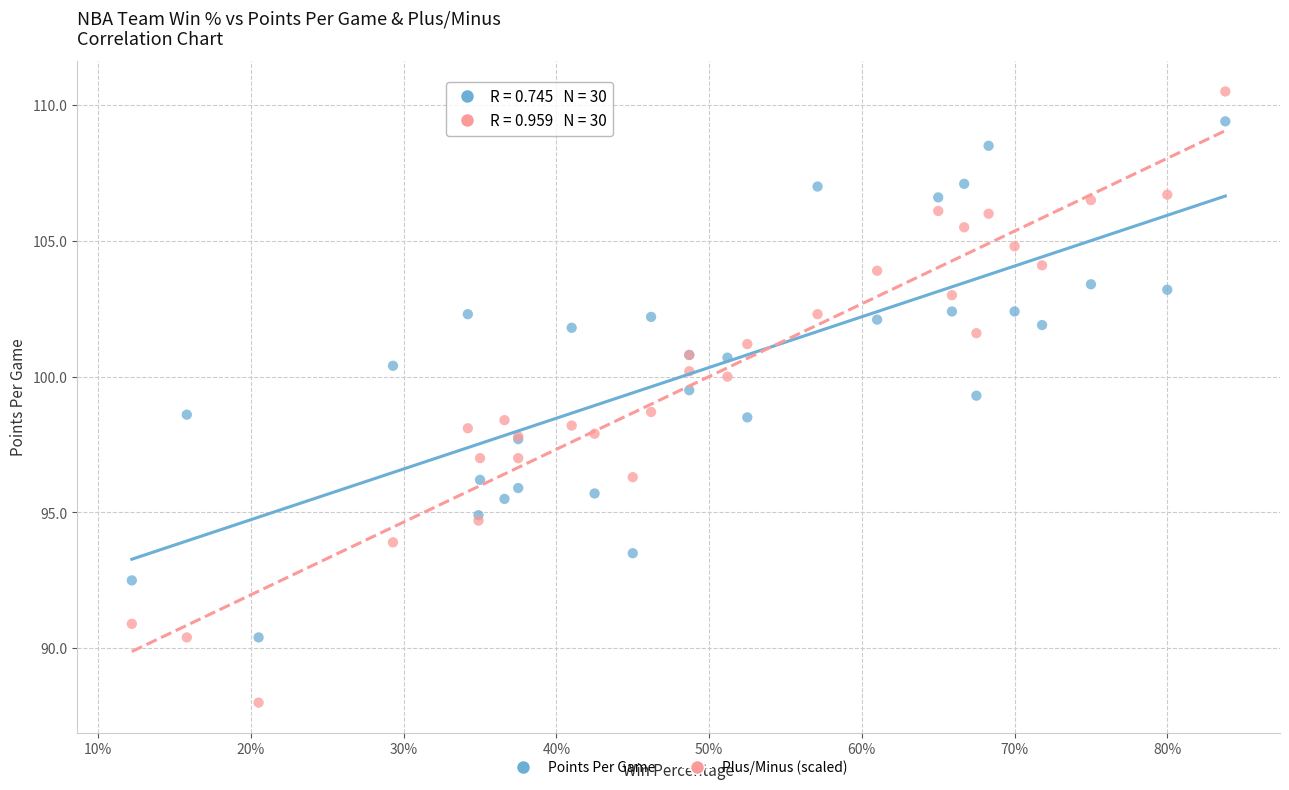

What is the X range (max minus min) for the scatter plot?

0.7